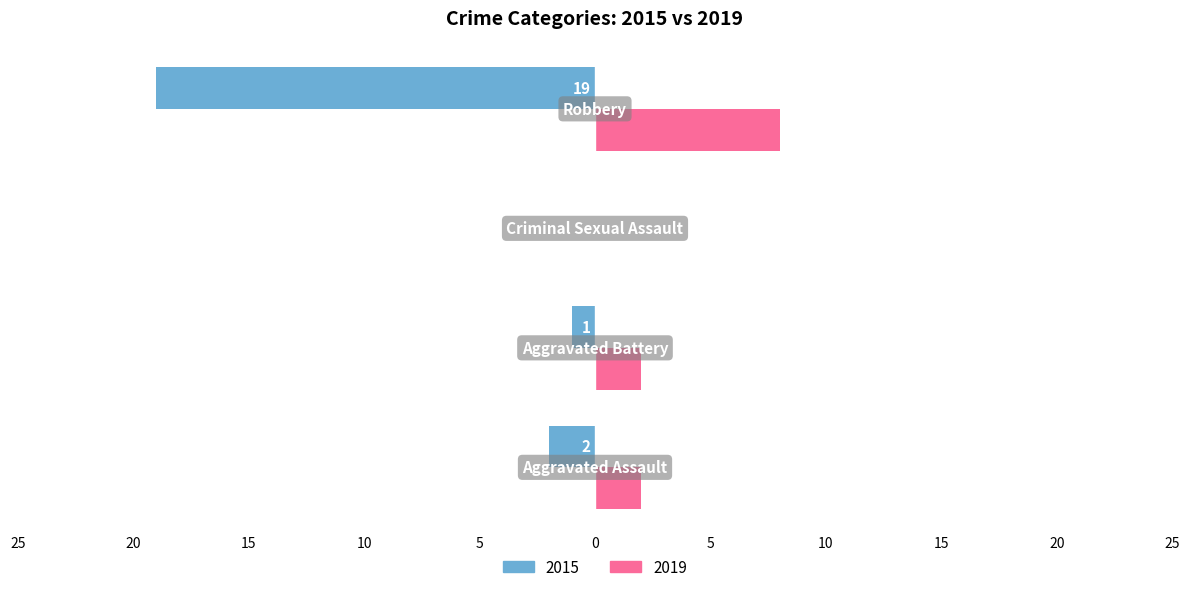

What are all the series names shown in the legend?

2015, 2019